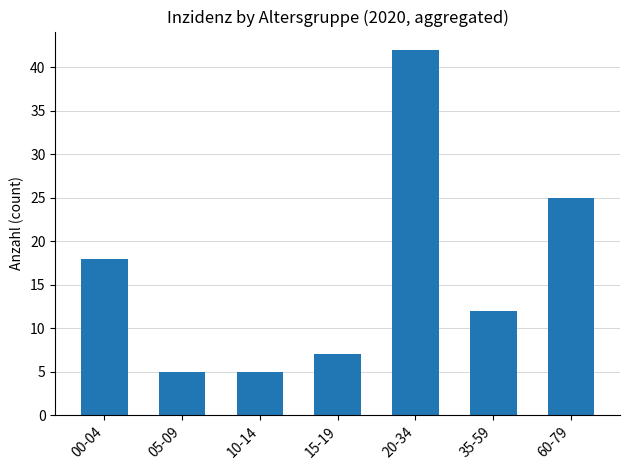

What is the label of the 5th bar from the right?

10-14